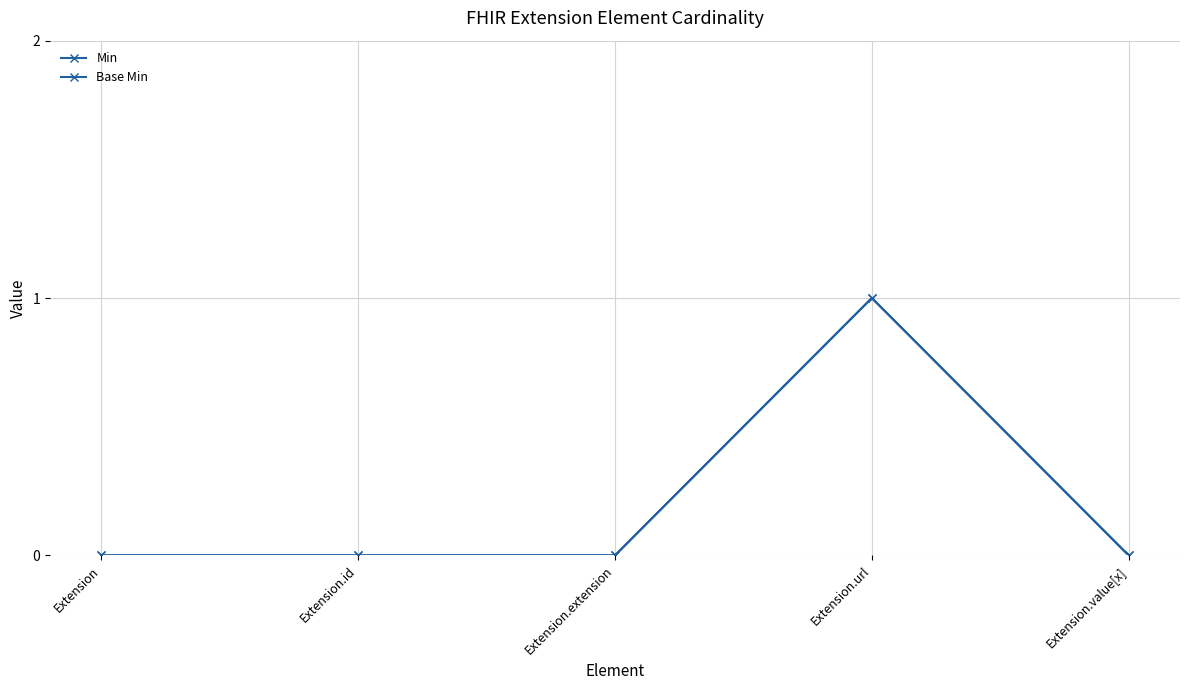

Is the value of Base Min at Extension.extension greater than the value of Min at Extension.url?

No